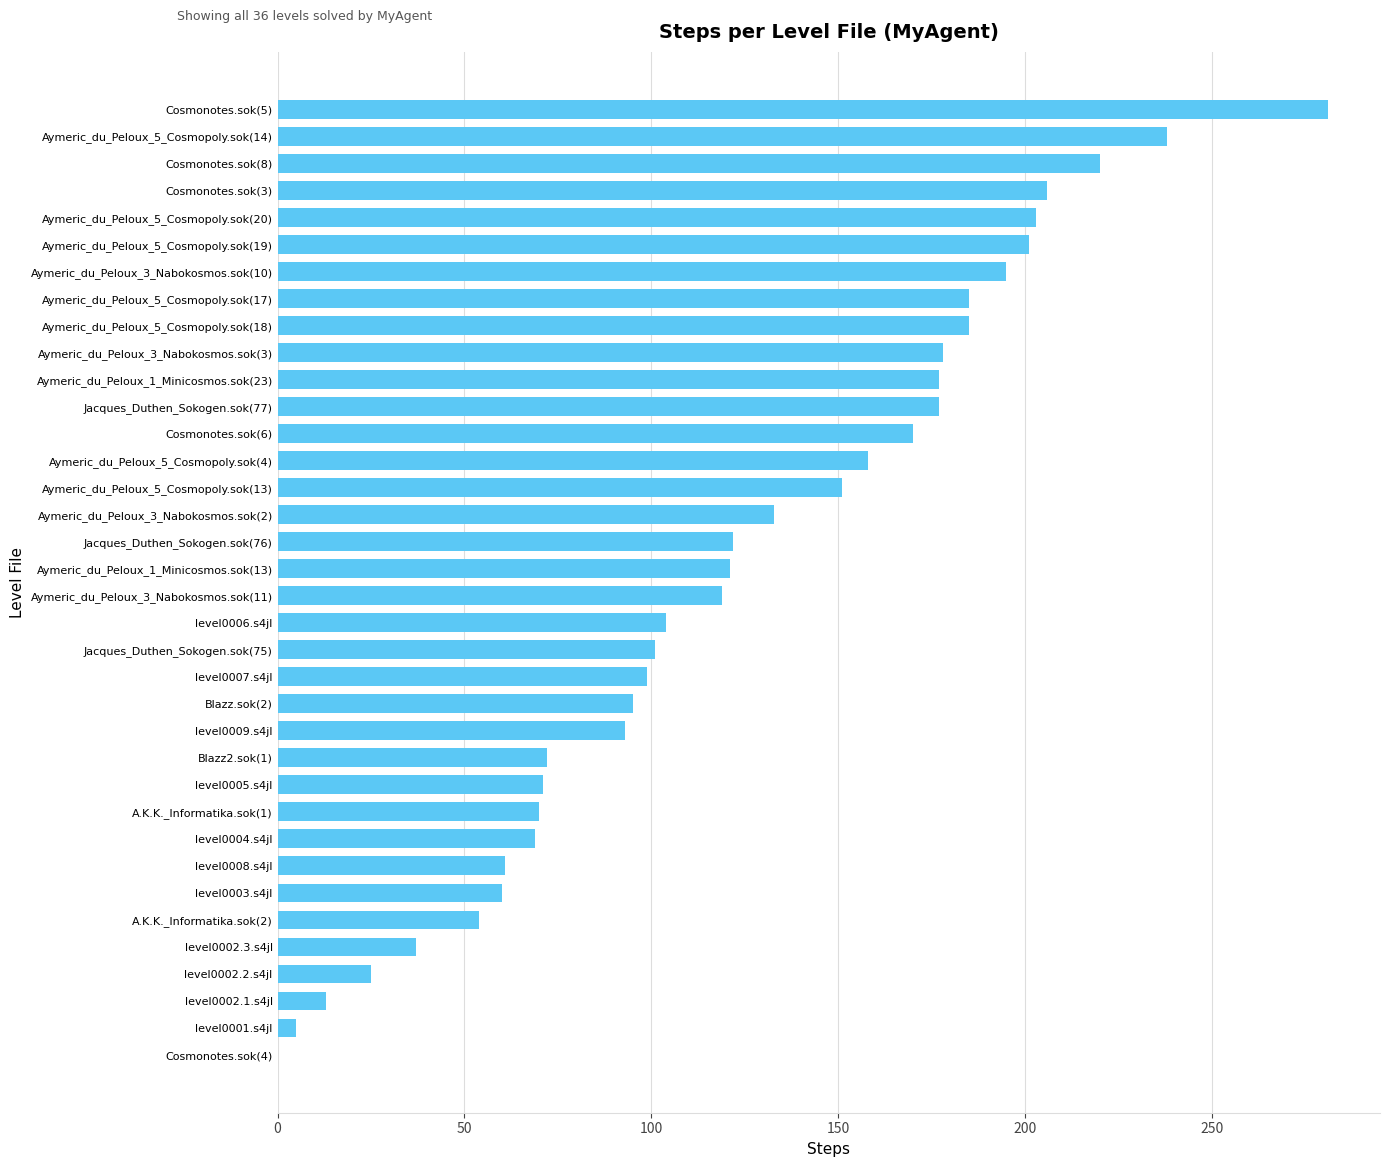

Approximately how many times larger is the value at Cosmonotes.sok(8) compared to Aymeric_du_Peloux_3_Nabokosmos.sok(10)?

1.1